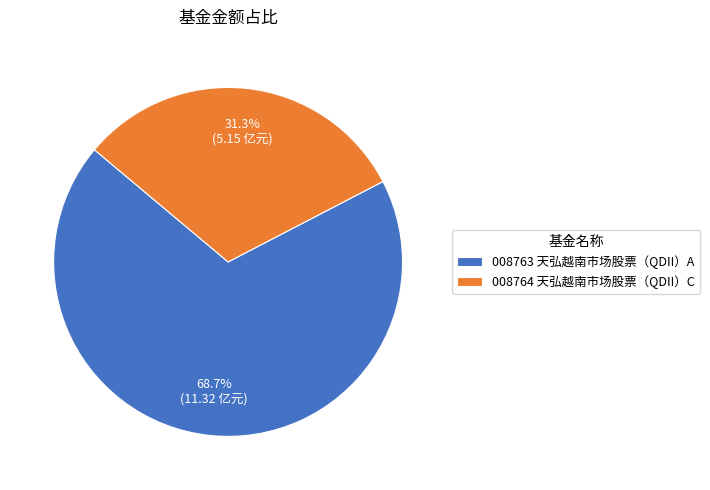

Rank the categories by value from highest to lowest.

008763 天弘越南市场股票（QDII）A, 008764 天弘越南市场股票（QDII）C